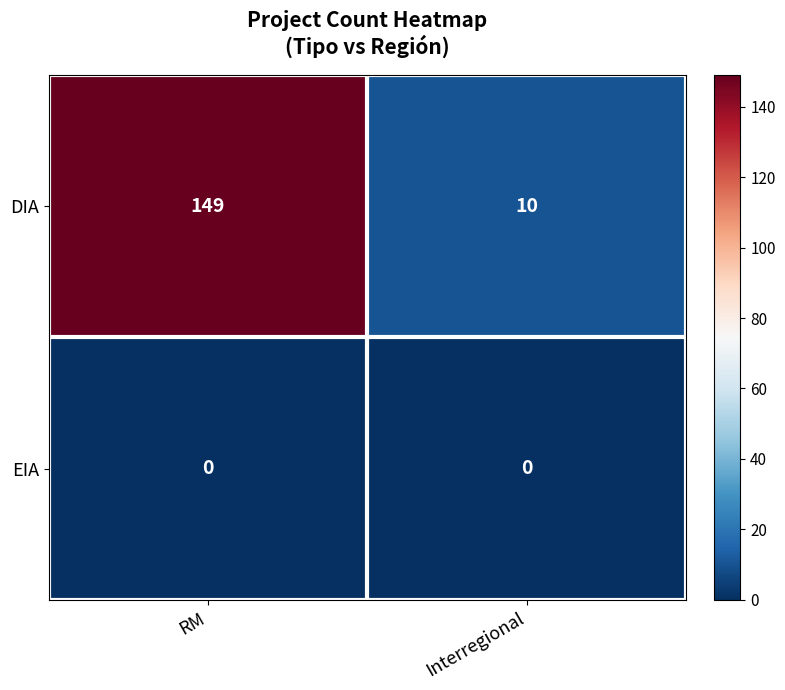

Reading left to right, list all the values displayed in this chart.

DIA: 149	10
EIA: 0	0